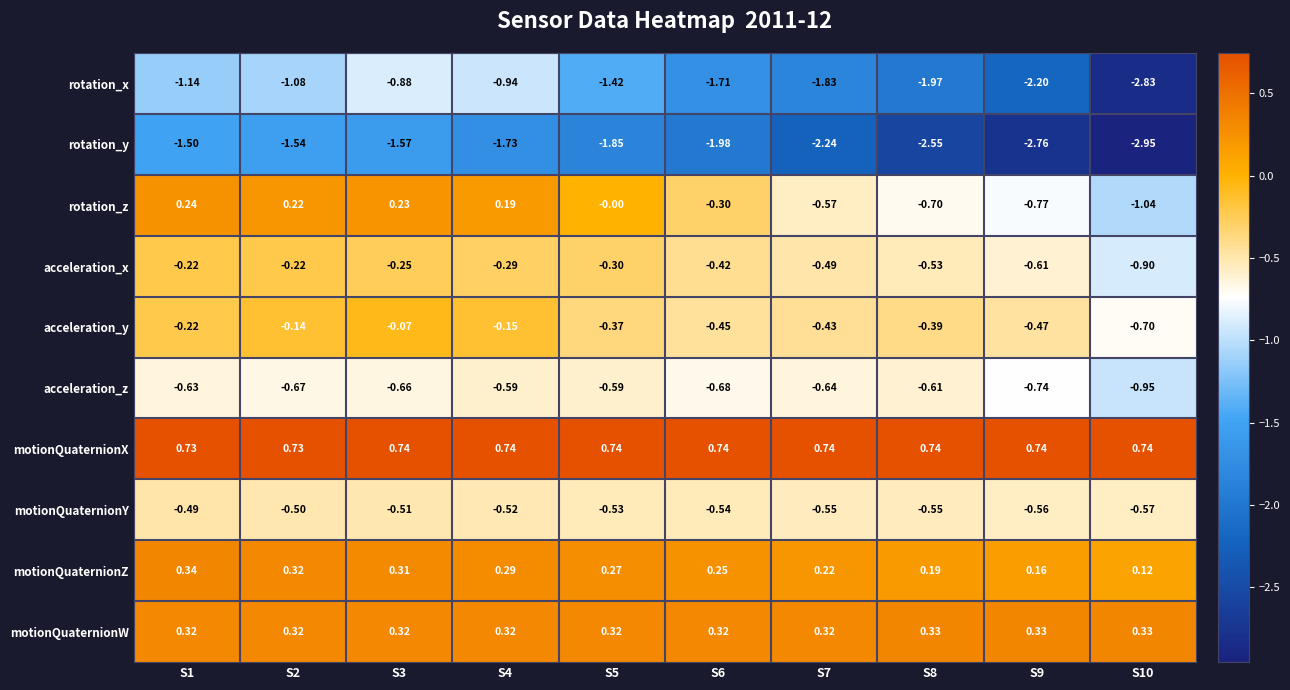

Is the value of acceleration_z at S5 greater than the value of motionQuaternionW at S5?

No